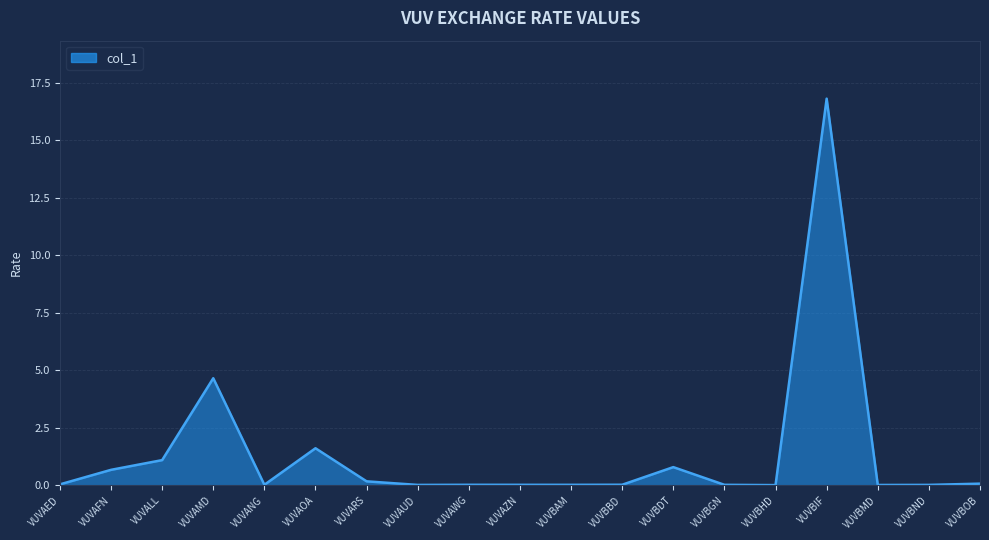

What is the greatest value displayed?

16.8